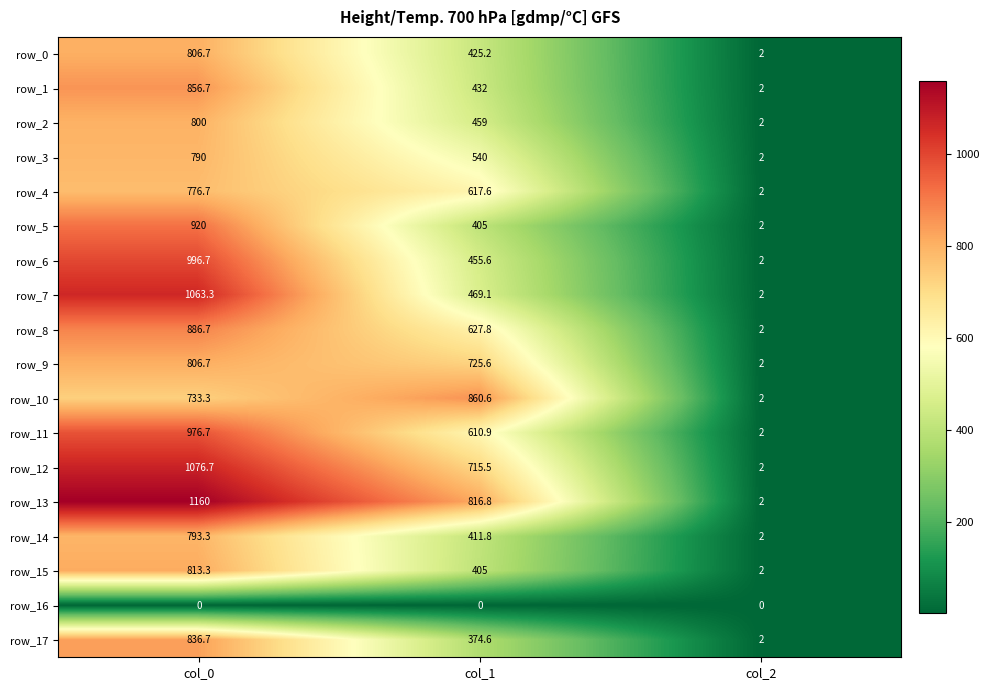

Reading left to right, list all the values displayed in this chart.

row_0: 806.7	425.2	2.0
row_1: 856.7	432.0	2.0
row_2: 800.0	459.0	2.0
row_3: 790.0	540.0	2.0
row_4: 776.7	617.6	2.0
row_5: 920.0	405.0	2.0
row_6: 996.7	455.6	2.0
row_7: 1063.3	469.1	2.0
row_8: 886.7	627.8	2.0
row_9: 806.7	725.6	2.0
row_10: 733.3	860.6	2.0
row_11: 976.7	610.9	2.0
row_12: 1076.7	715.5	2.0
row_13: 1160.0	816.8	2.0
row_14: 793.3	411.8	2.0
row_15: 813.3	405.0	2.0
row_16: 0.0	0.0	0.0
row_17: 836.7	374.6	2.0